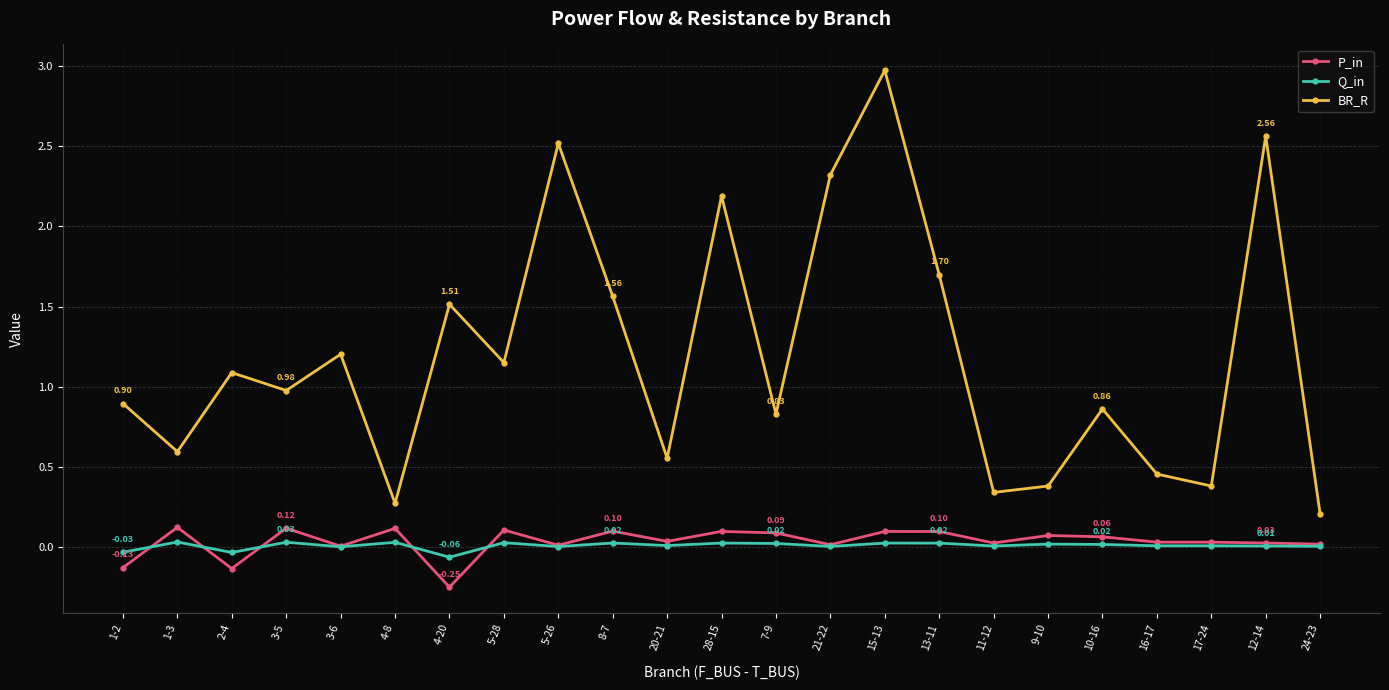

True or false: BR_R and Q_in cross at least once.

False